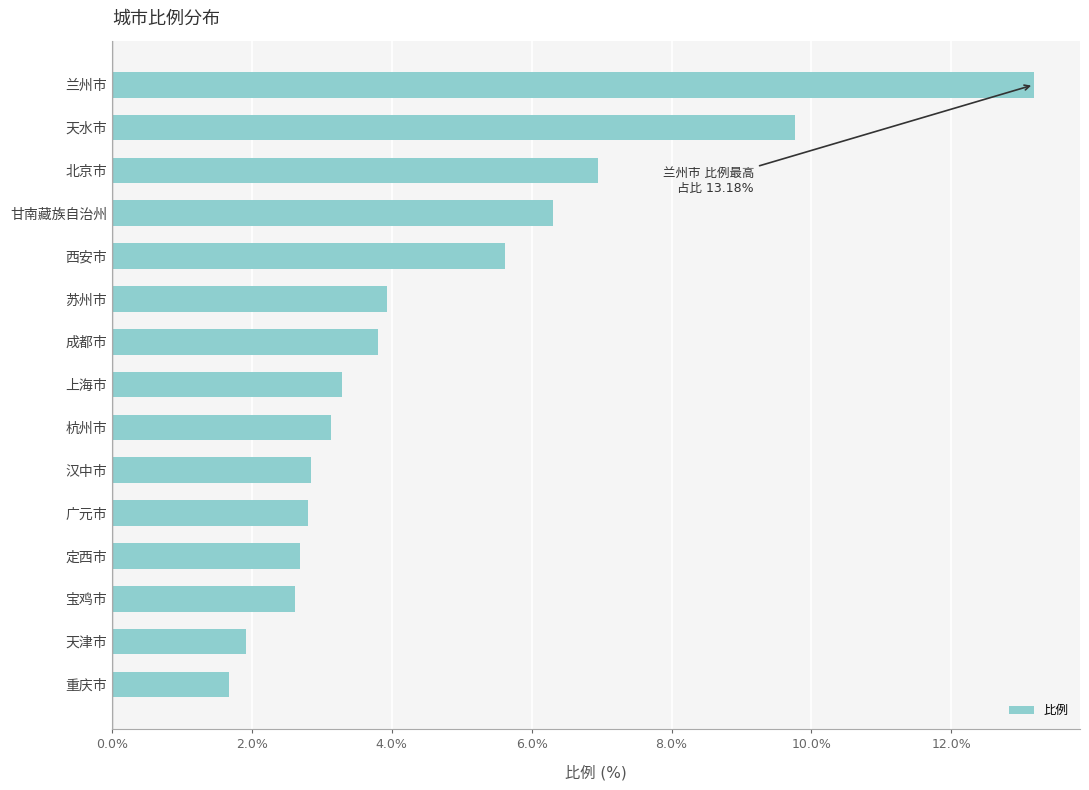

What is the sum of all values?

70.5